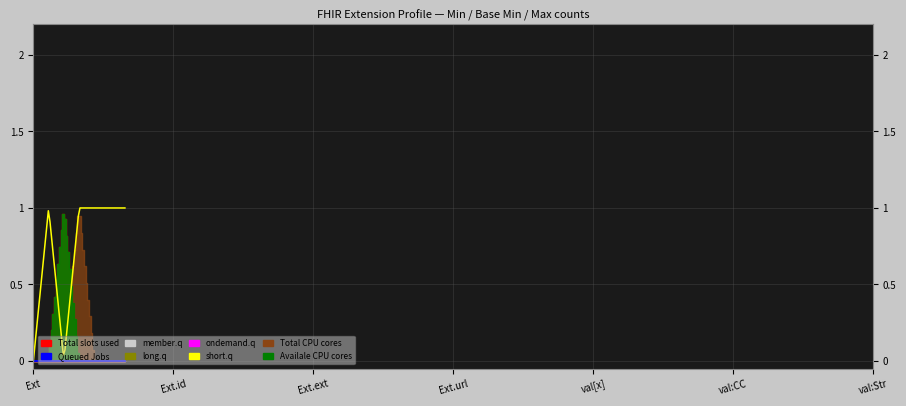

True or false: Queued Jobs and ondemand.q intersect in this chart.

False